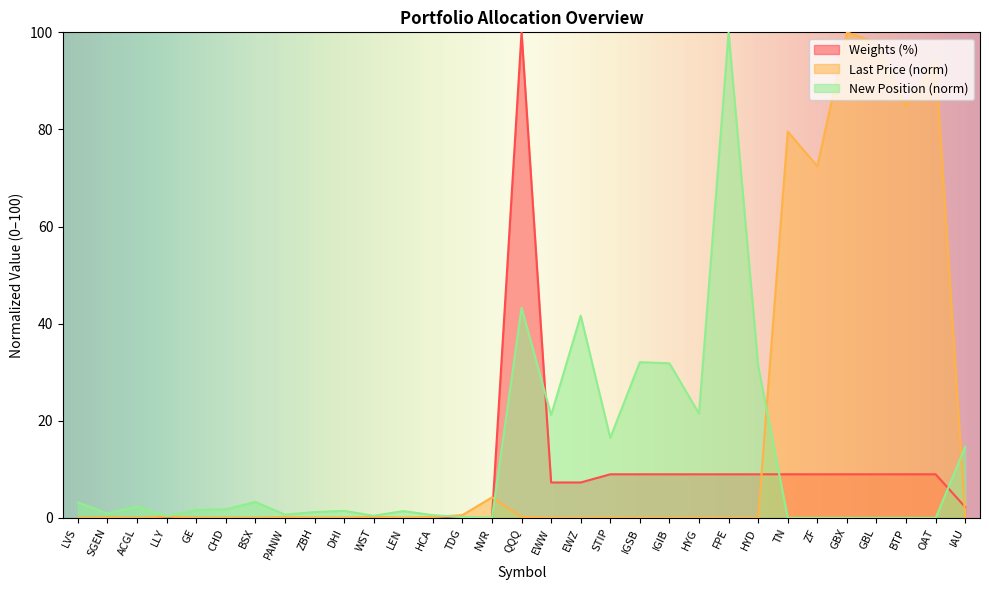

What is the label of the 19th point from the right?

HCA